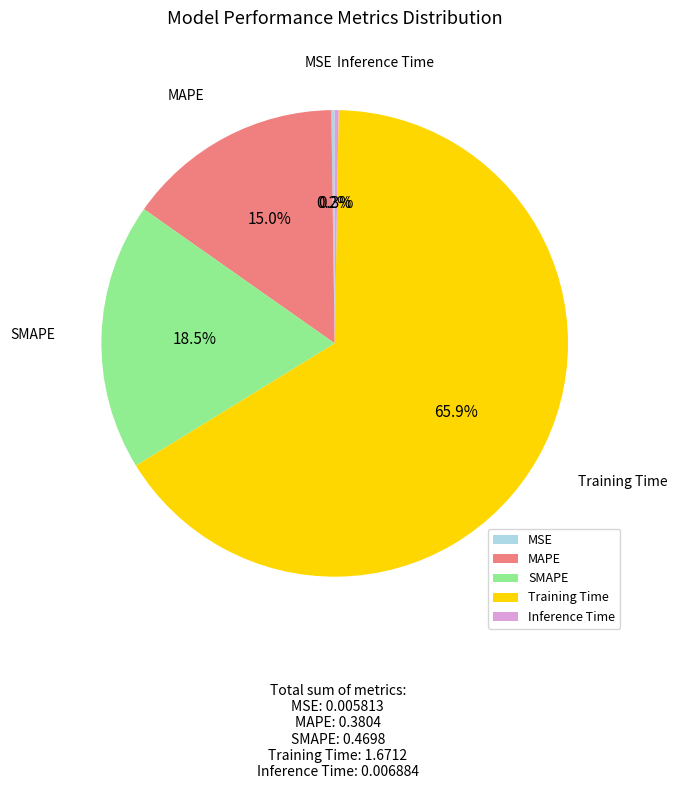

Is it true that SMAPE is 11% of the pie?

False